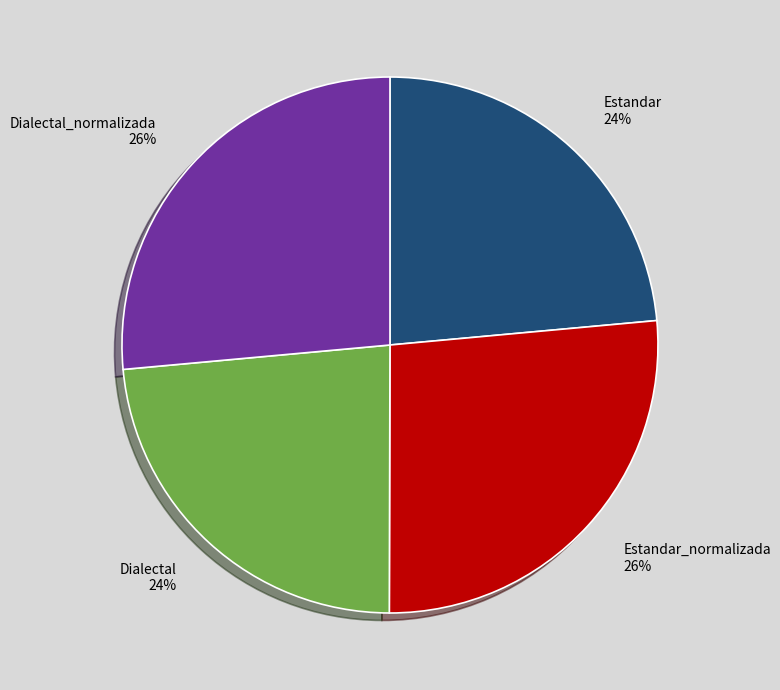

True or false: Dialectal_normalizada accounts for 41% of the total.

False